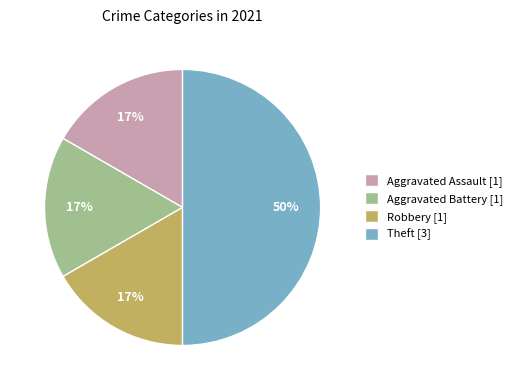

Approximately how many times larger is the value at Aggravated Battery [1] compared to Robbery [1]?

1.0